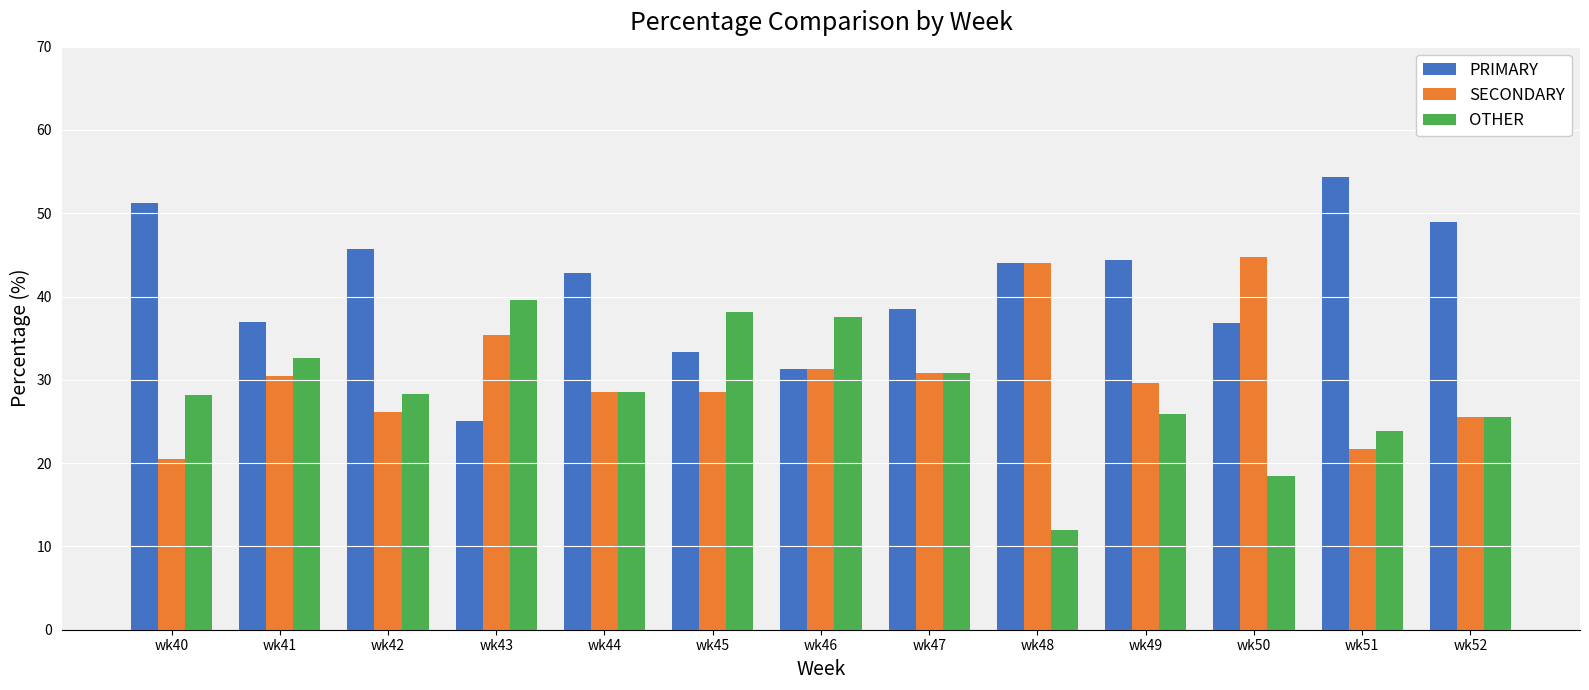

What are all the series names shown in the legend?

PRIMARY, SECONDARY, OTHER